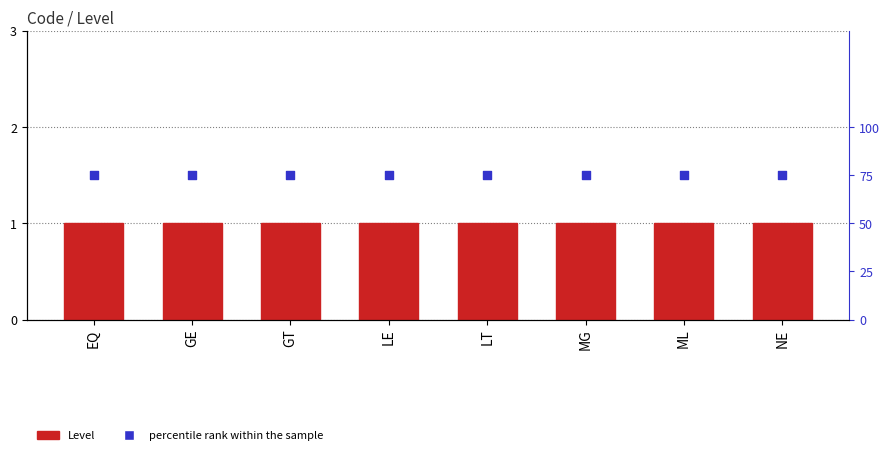

What are all the series names shown in the legend?

Level, percentile rank within the sample